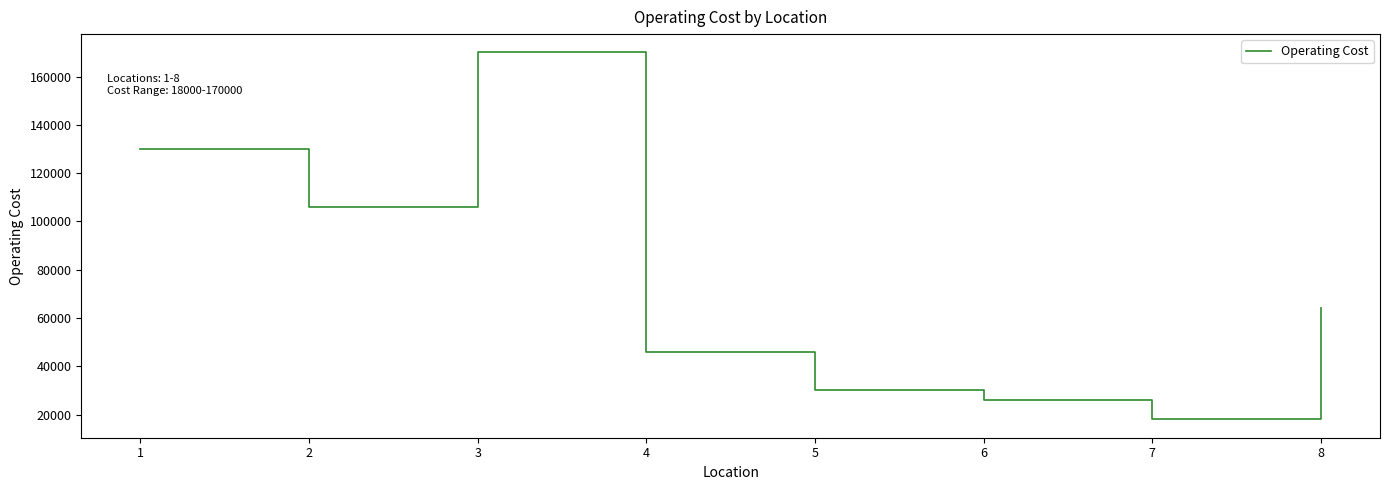

What is the smallest value displayed?

18000